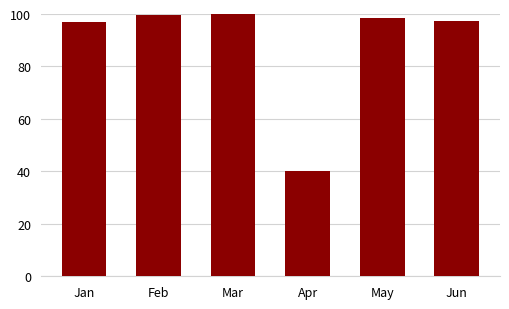

What is the value of the 2nd bar from the left?

99.7